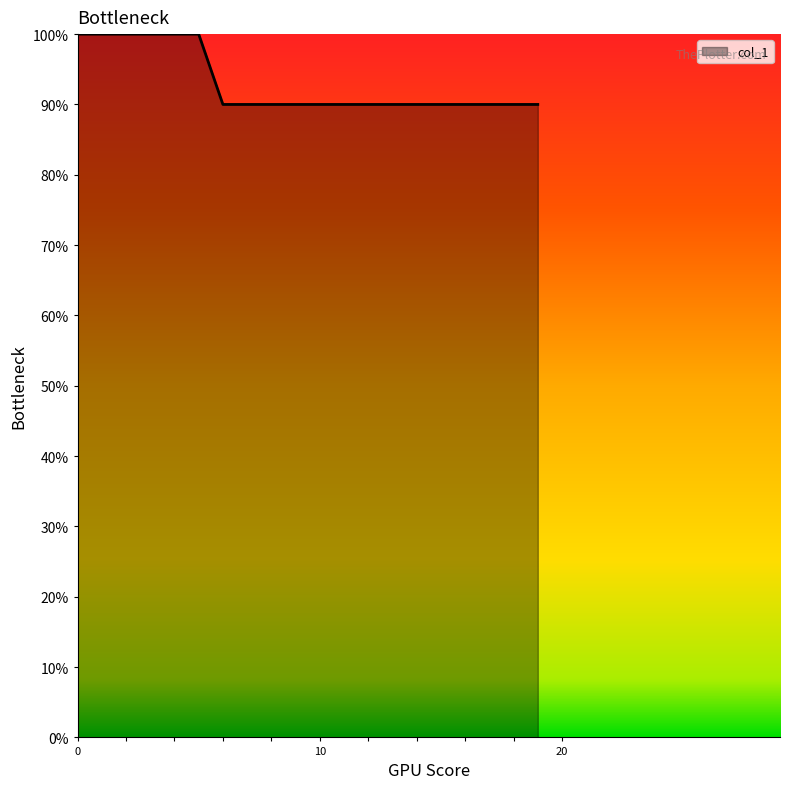

What is the minimum value shown in the chart?

90